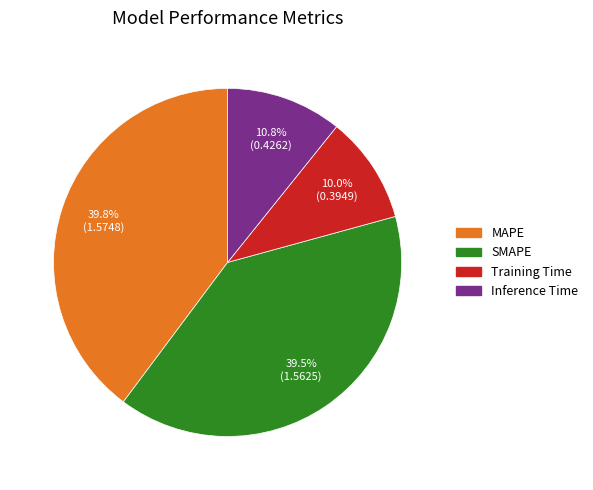

What percentage is the MAPE slice, to the nearest percent?

40%